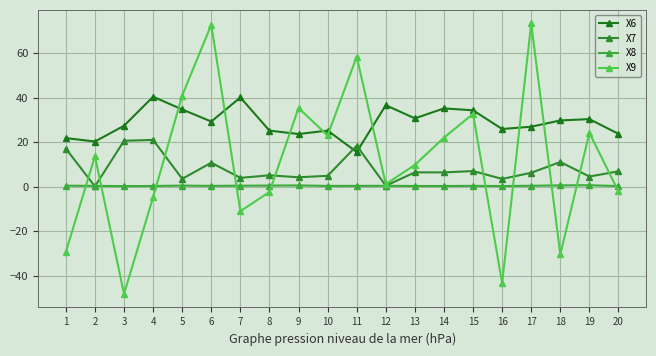

How many data points does each series have?

20